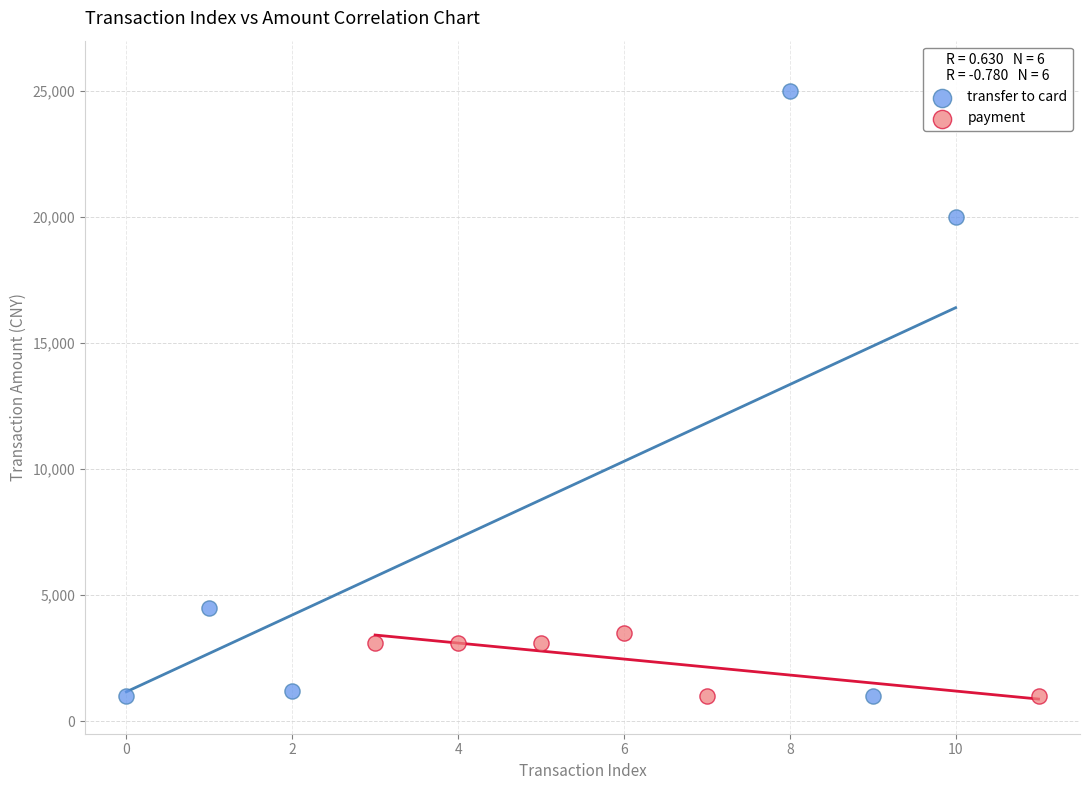

Which series reaches the maximum Y coordinate?

transfer to card